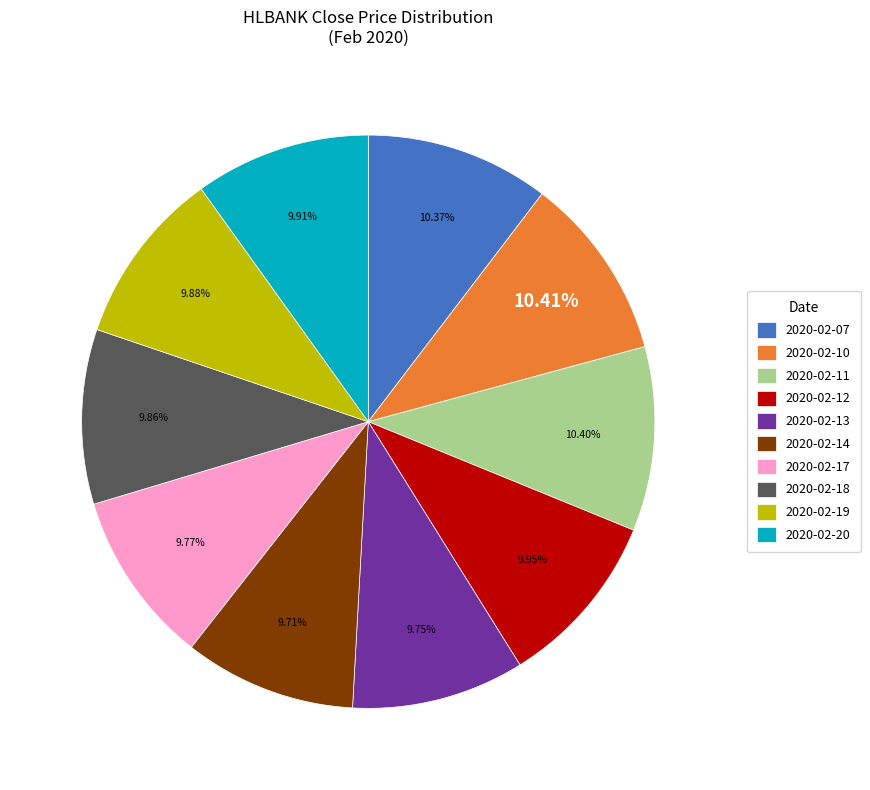

Does any single category account for the majority?

No